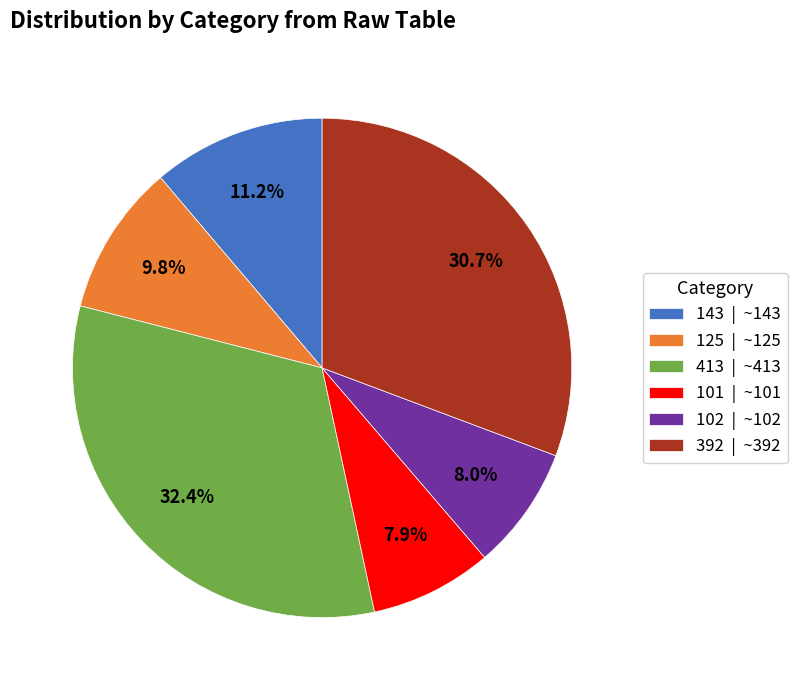

How much of the chart is everything except 413 | ~413?

67.6%